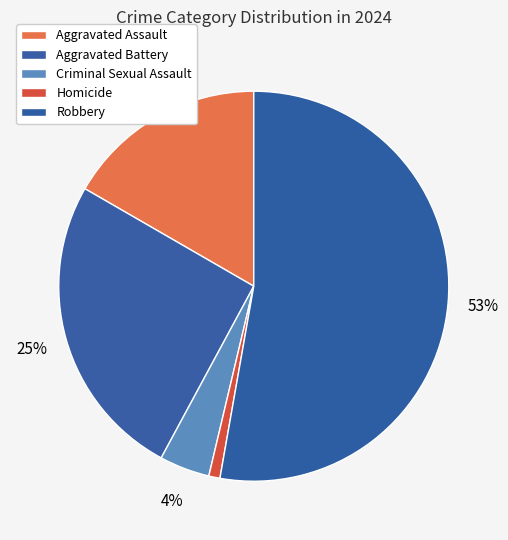

To the nearest percent, what portion does Robbery represent?

53%